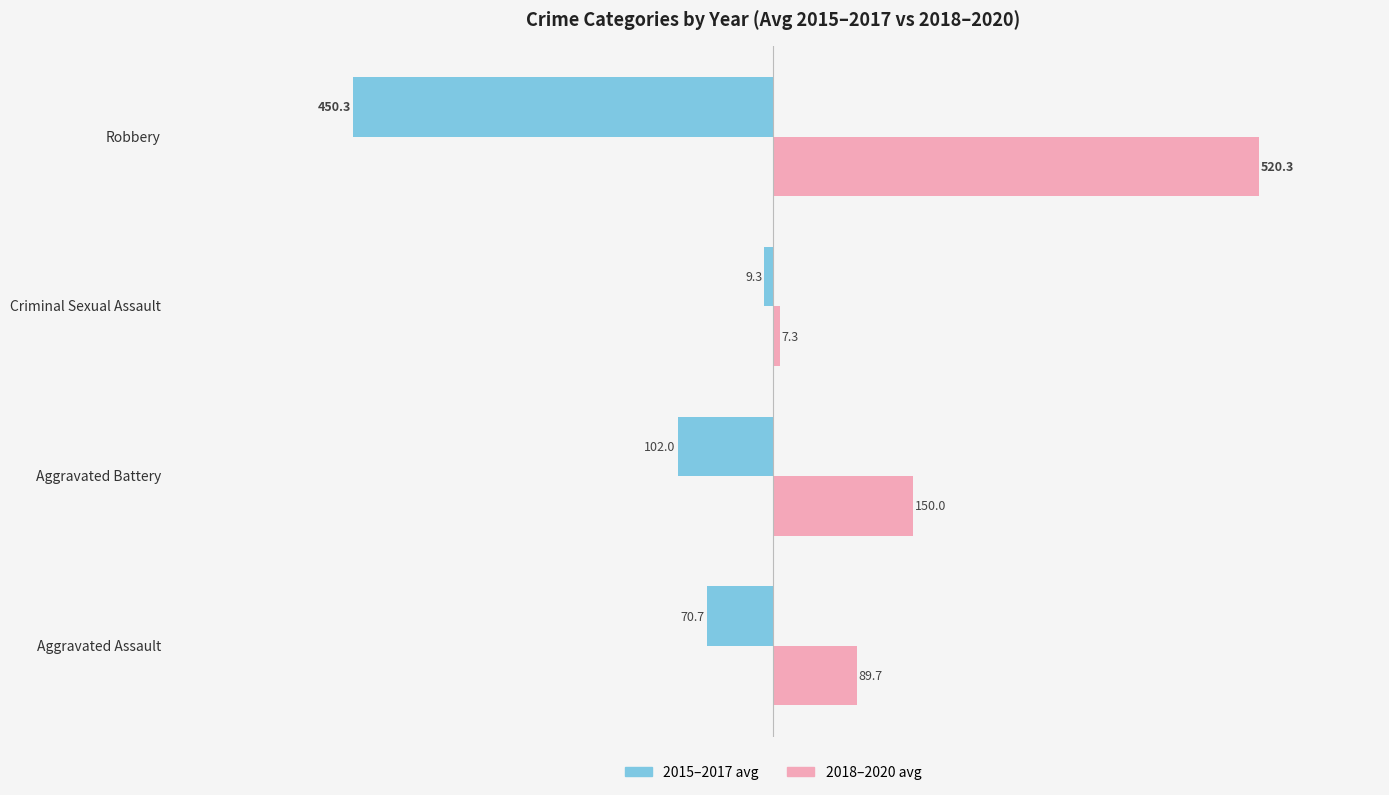

Where is 2015–2017 avg nearest to the value -229?

Aggravated Battery